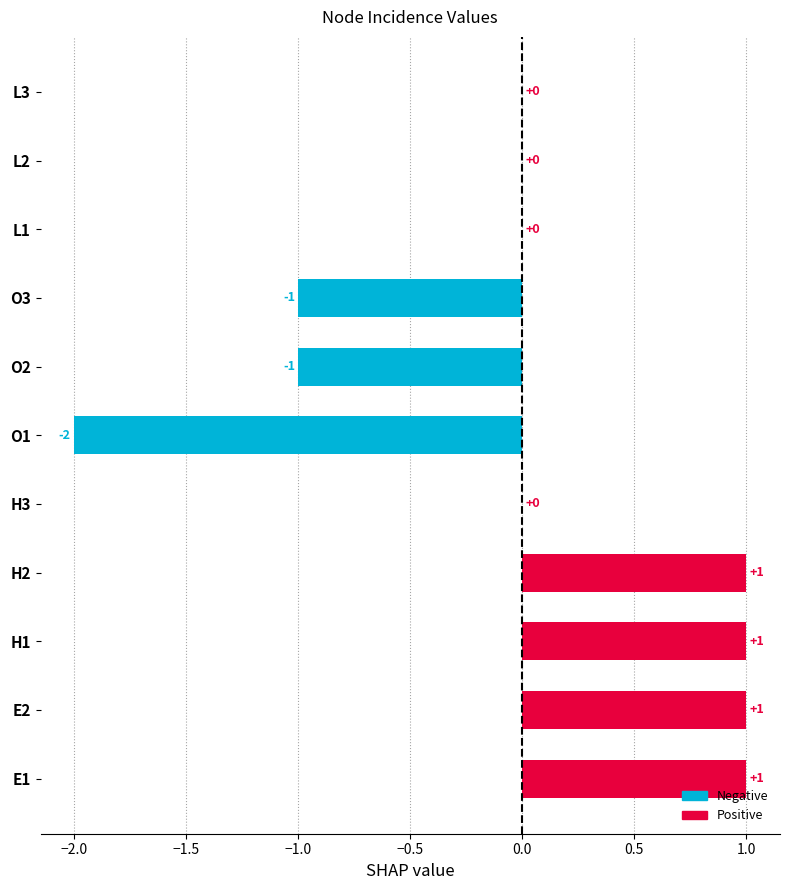

Is it true that the value at O1 is -2?

True